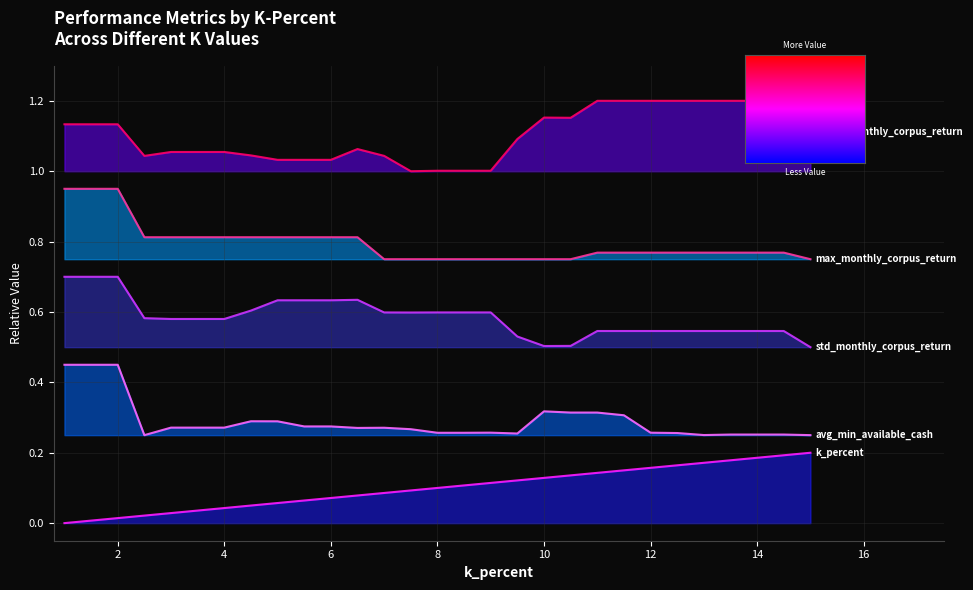

Read the avg_min_available_cash value at 6.0.

0.3